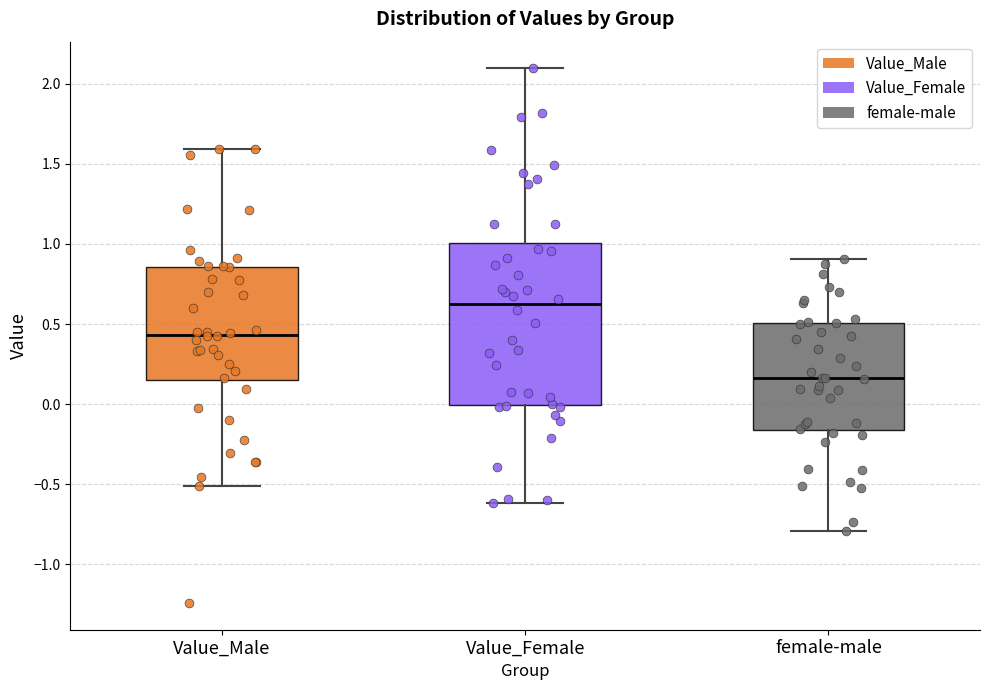

Reading left to right, read every box against the y-axis: the position of its median line, the range the box covers, and the ends of its whiskers. The values are not printed on the chart, so give them approximately, as read against the axis.

Value_Male: median 0.45, box 0.15 to 0.85, whiskers -0.50 to 1.60
Value_Female: median 0.60, box 0.00 to 1.00, whiskers -0.60 to 2.10
female-male: median 0.15, box -0.15 to 0.50, whiskers -0.80 to 0.90